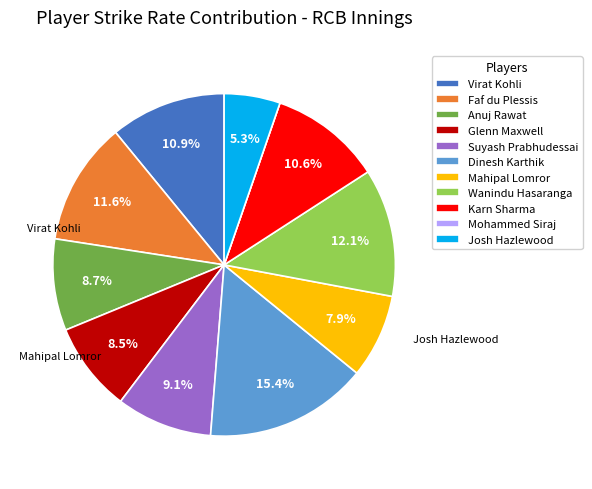

Which slice is the largest?

Dinesh Karthik